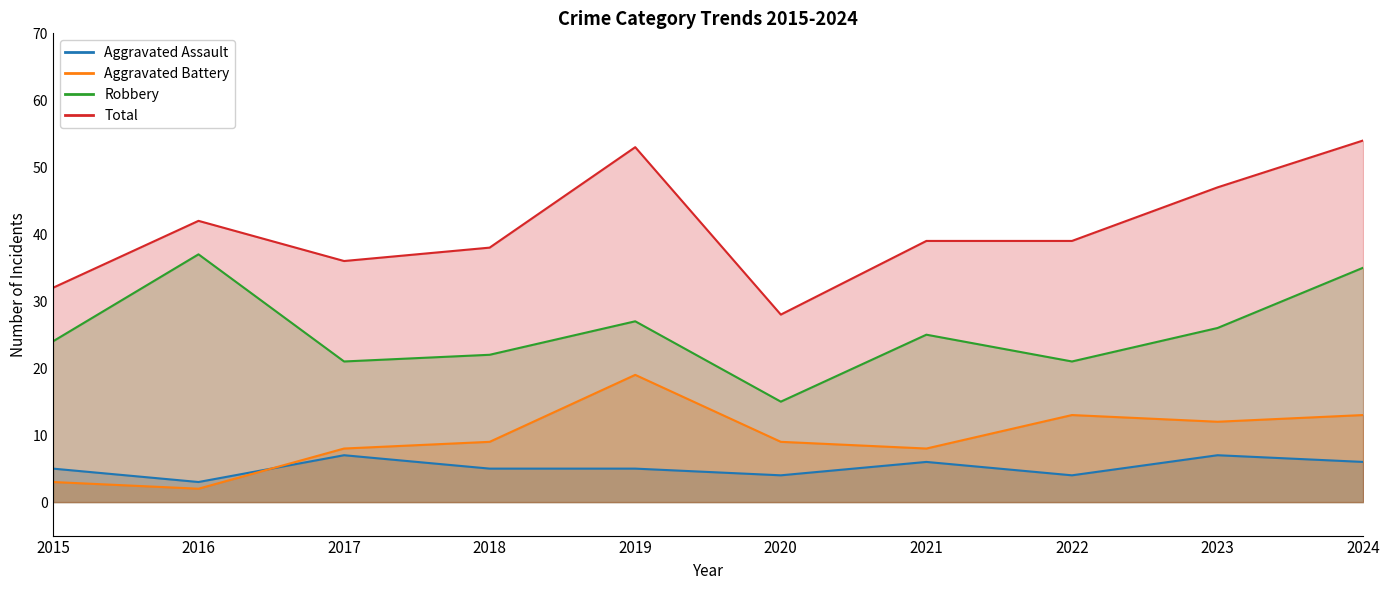

List the labels in order of Robbery value, largest first.

2016, 2024, 2019, 2023, 2021, 2015, 2018, 2017, 2022, 2020